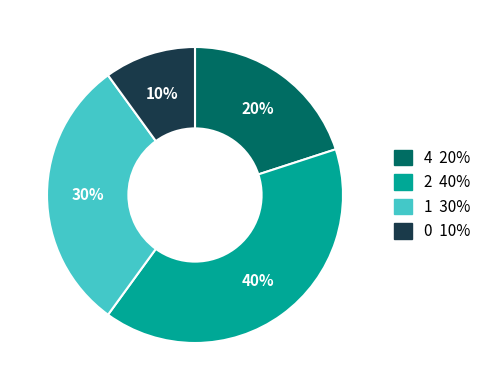

To the nearest percent, what is the difference between the largest and smallest slice percentages?

30%